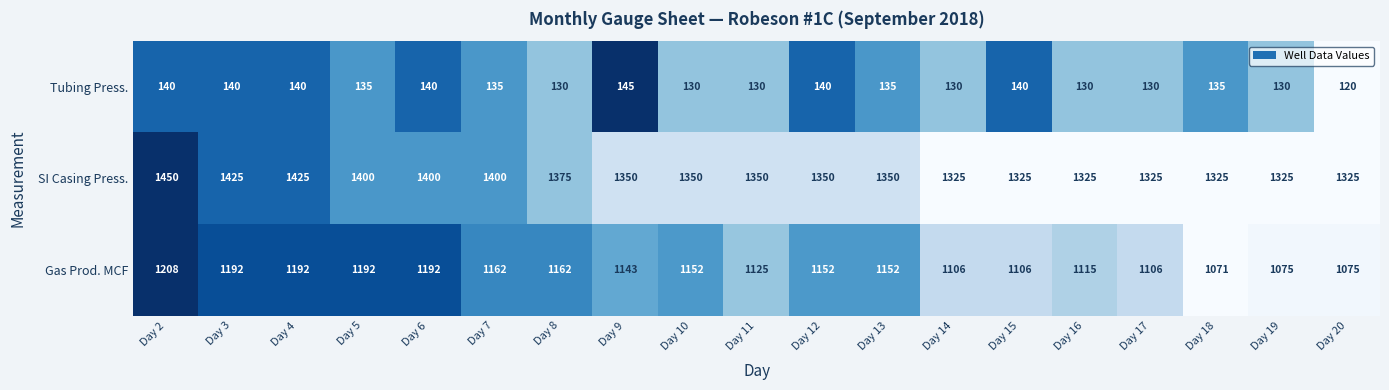

At which label does Tubing Press. first exceed 135?

Day 2